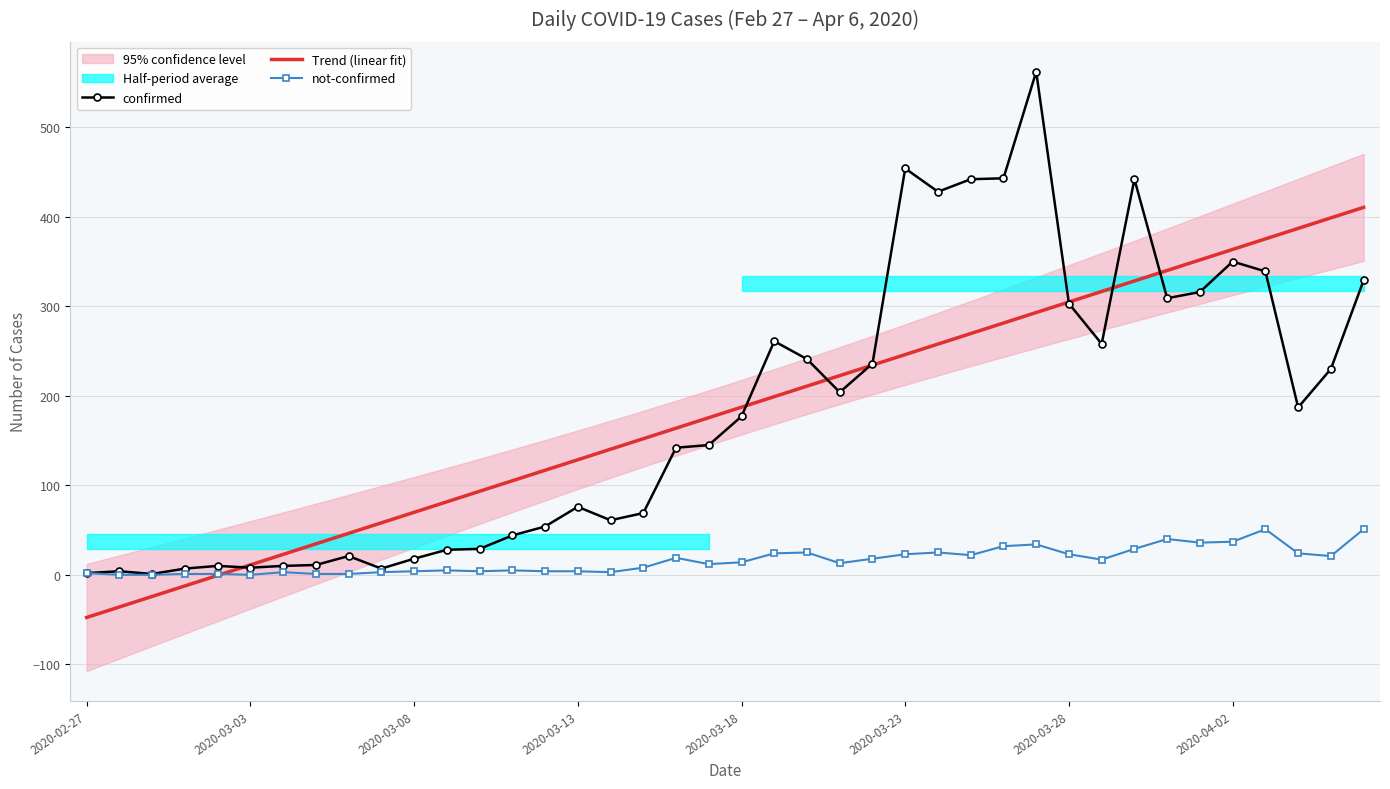

What is the highest value of the confirmed series?

562.0